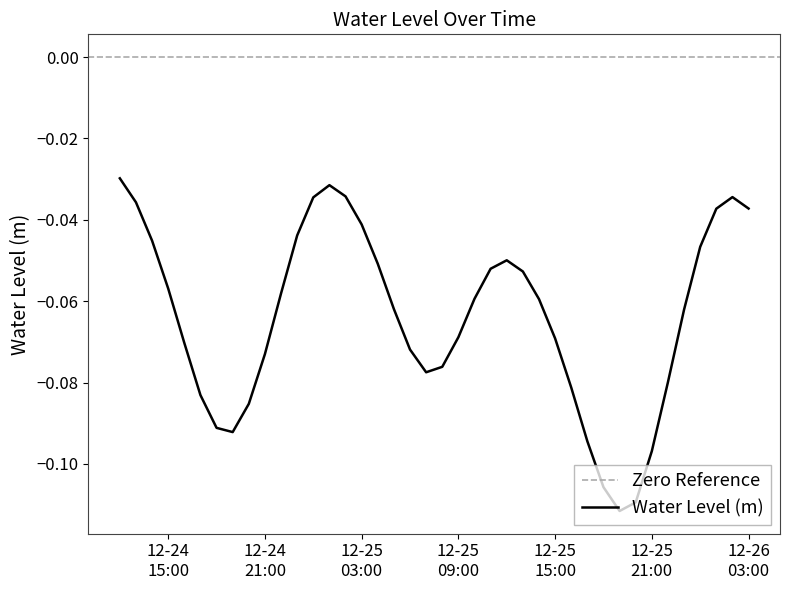

List the labels in order of value, largest first.

2023-12-24 12:00:00, 2023-12-25 01:00:00, 2023-12-25 02:00:00, 2023-12-26 02:00:00, 2023-12-25 00:00:00, 2023-12-24 13:00:00, 2023-12-26 03:00:00, 2023-12-26 01:00:00, 2023-12-25 03:00:00, 2023-12-24 23:00:00, 2023-12-24 14:00:00, 2023-12-26 00:00:00, 2023-12-25 12:00:00, 2023-12-25 04:00:00, 2023-12-25 11:00:00, 2023-12-25 13:00:00, 2023-12-24 15:00:00, 2023-12-24 22:00:00, 2023-12-25 10:00:00, 2023-12-25 14:00:00, 2023-12-25 05:00:00, 2023-12-25 23:00:00, 2023-12-25 09:00:00, 2023-12-25 15:00:00, 2023-12-24 16:00:00, 2023-12-25 06:00:00, 2023-12-24 21:00:00, 2023-12-25 08:00:00, 2023-12-25 07:00:00, 2023-12-25 22:00:00, 2023-12-25 16:00:00, 2023-12-24 17:00:00, 2023-12-24 20:00:00, 2023-12-24 18:00:00, 2023-12-24 19:00:00, 2023-12-25 17:00:00, 2023-12-25 21:00:00, 2023-12-25 18:00:00, 2023-12-25 20:00:00, 2023-12-25 19:00:00